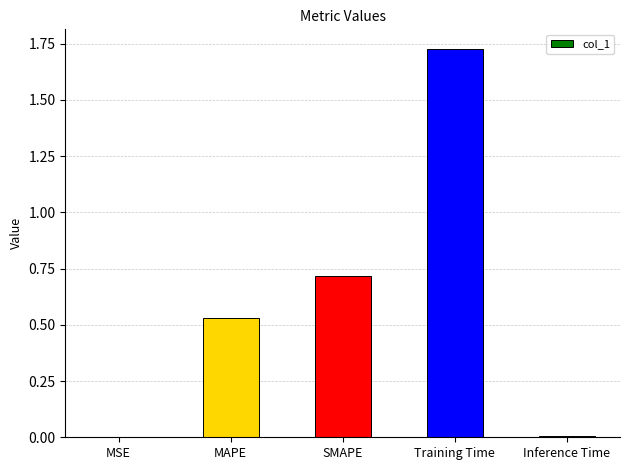

True or false: the data shows 0.7 at MAPE.

False